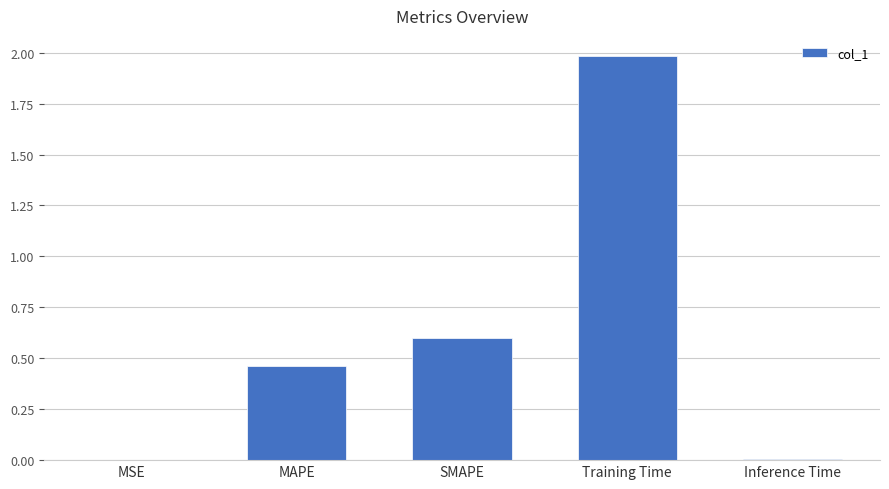

Between MSE and SMAPE, which is larger?

SMAPE